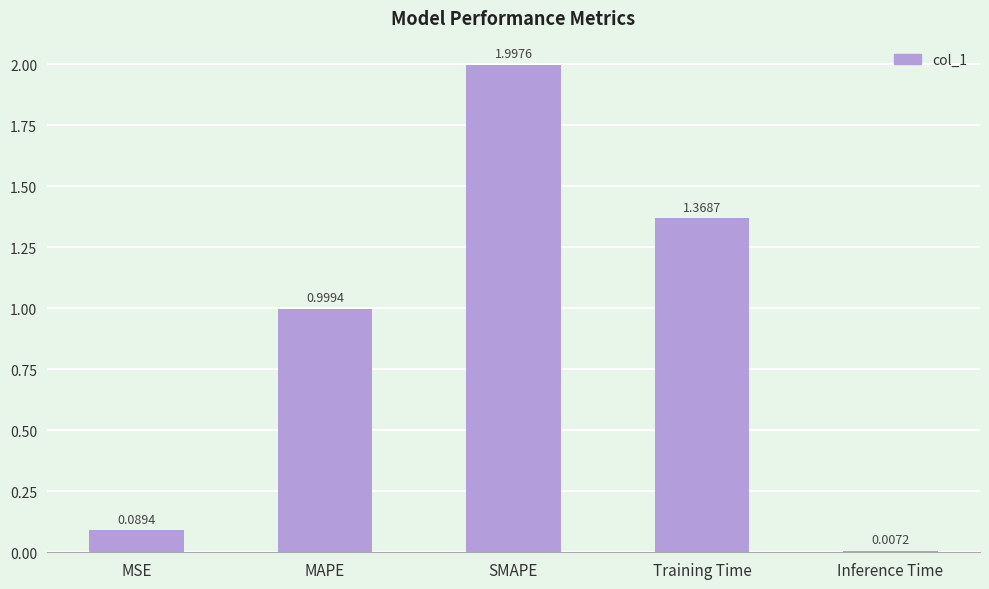

How many bars are there in total?

5